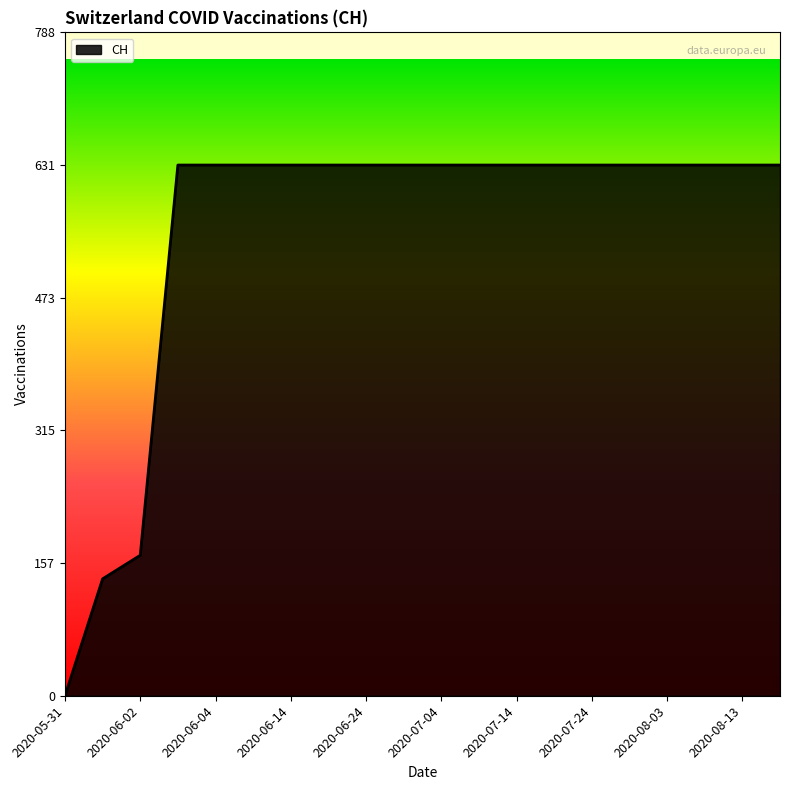

Does the chart display data point markers on the line(s)?

No